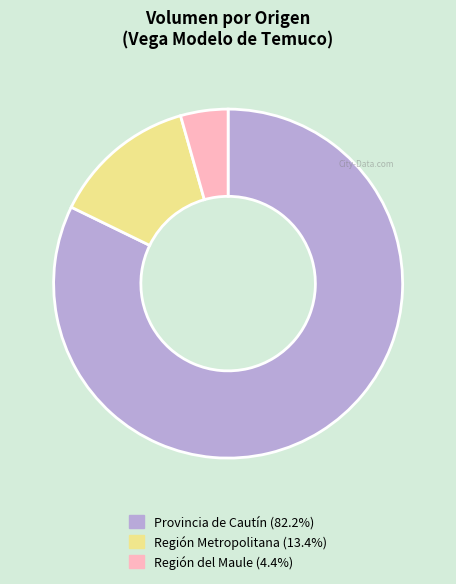

Does any single category account for the majority?

Yes